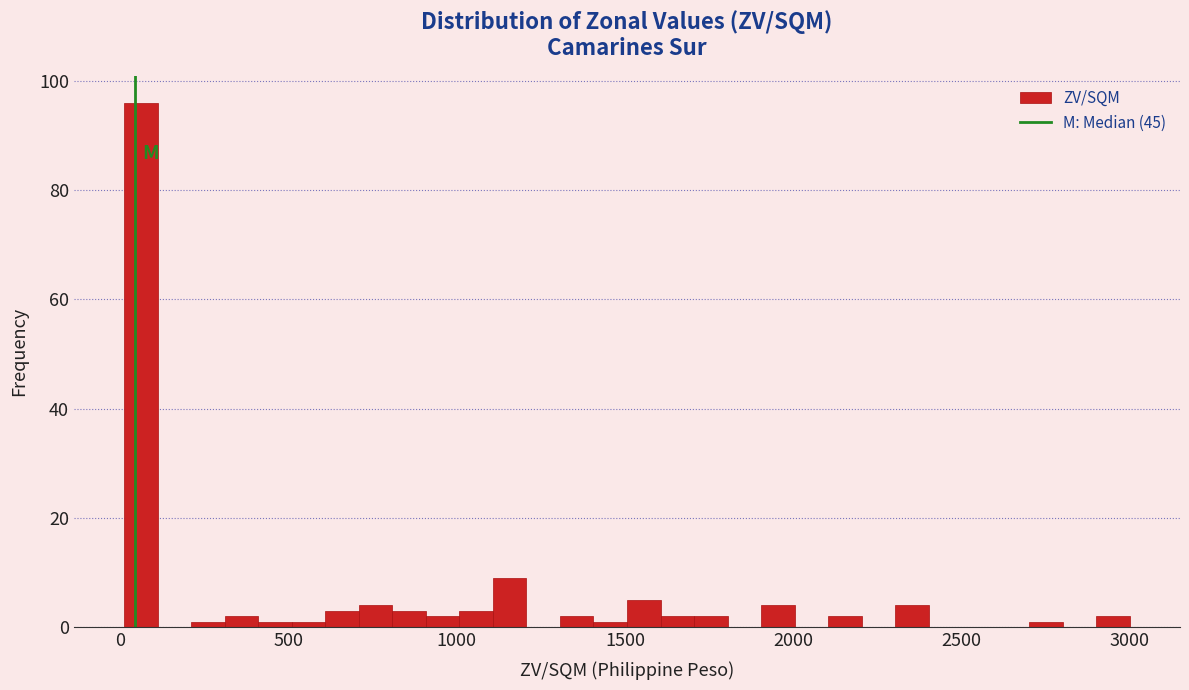

Read against the x-axis, roughly where is the centre of the tallest bar?

50